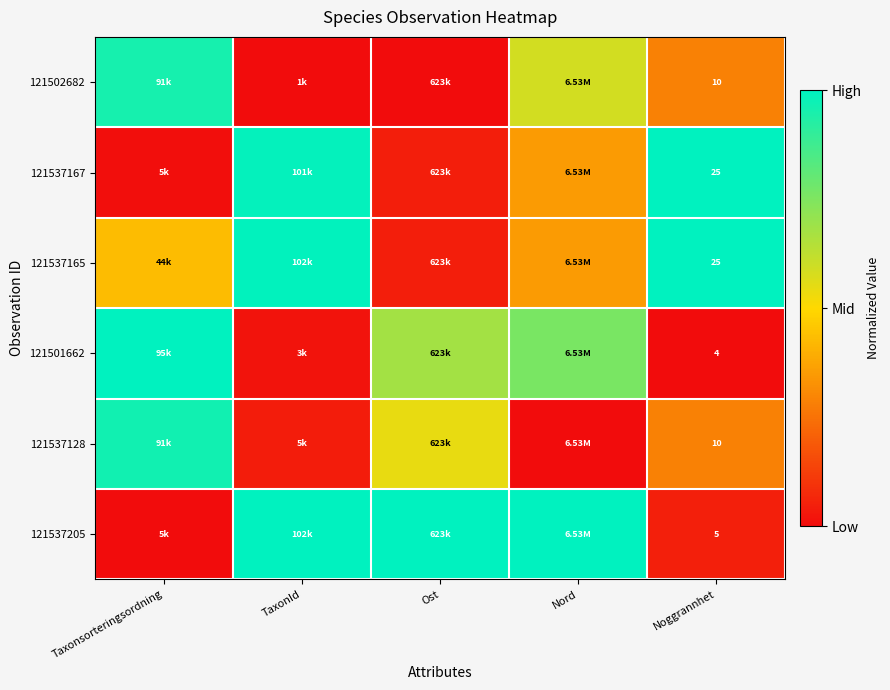

Rank the series by their maximum value, from highest to lowest.

121537167, 121537165, 121501662, 121537205, 121537128, 121502682